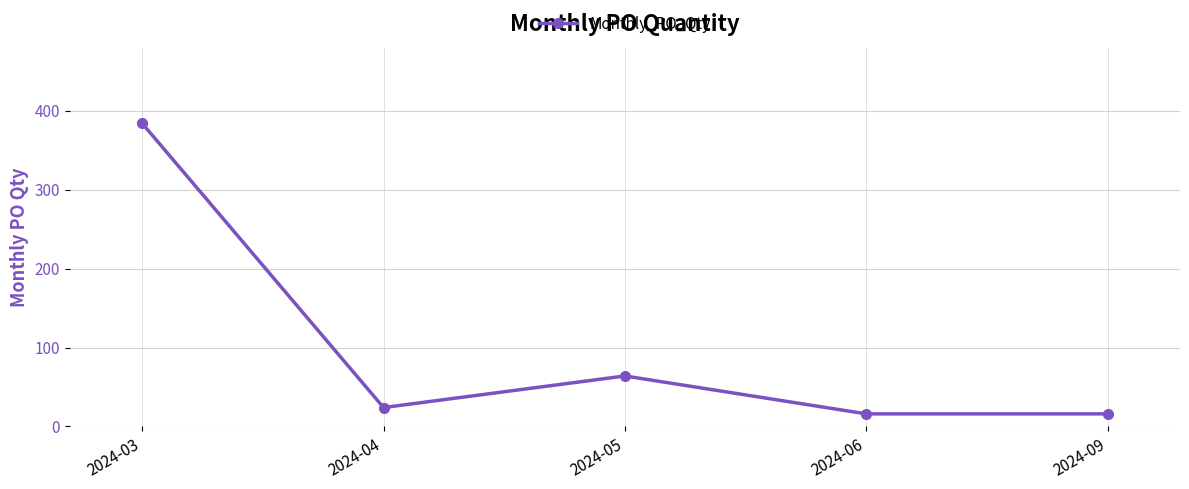

What is the ratio of the value at 2024-03 to the value at 2024-04?

16.0